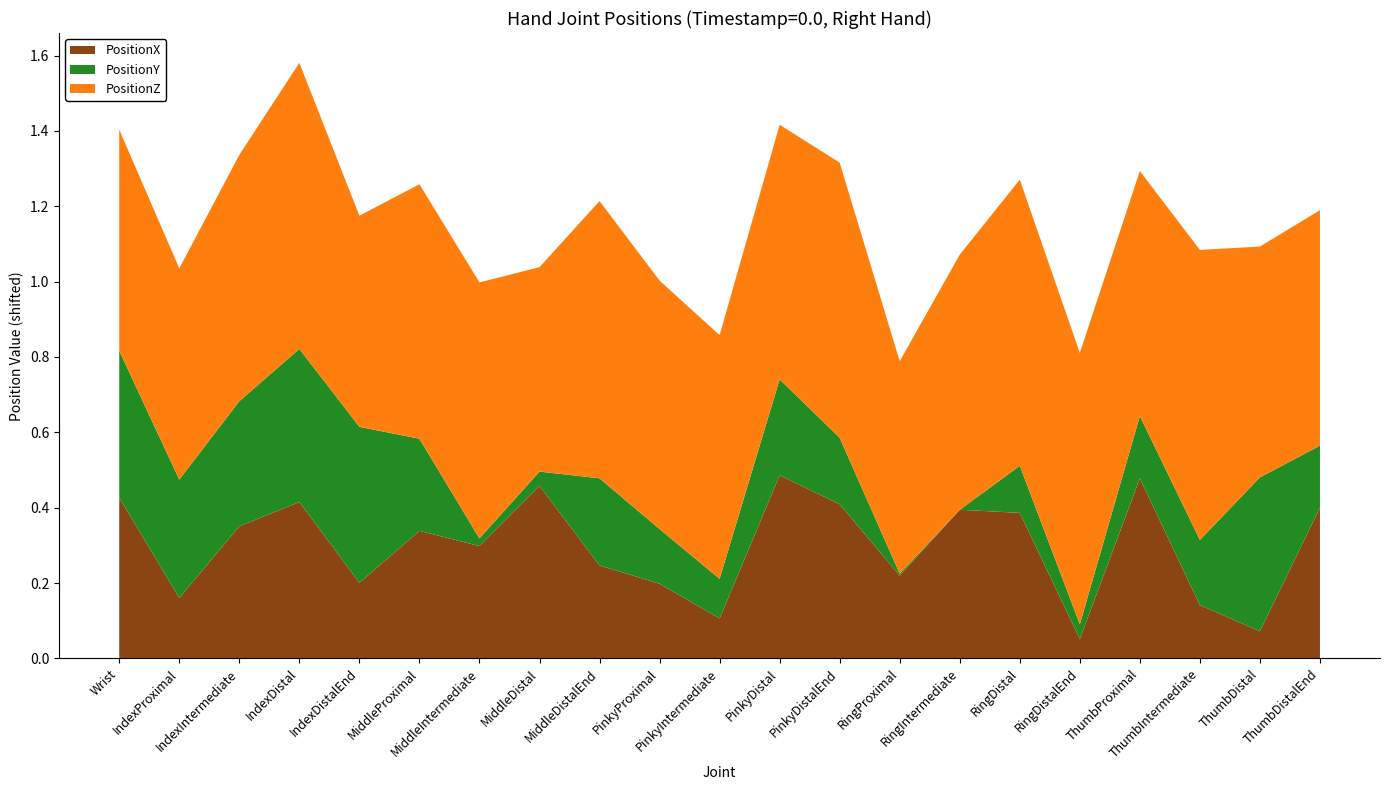

What are all the series names shown in the legend?

PositionX, PositionY, PositionZ